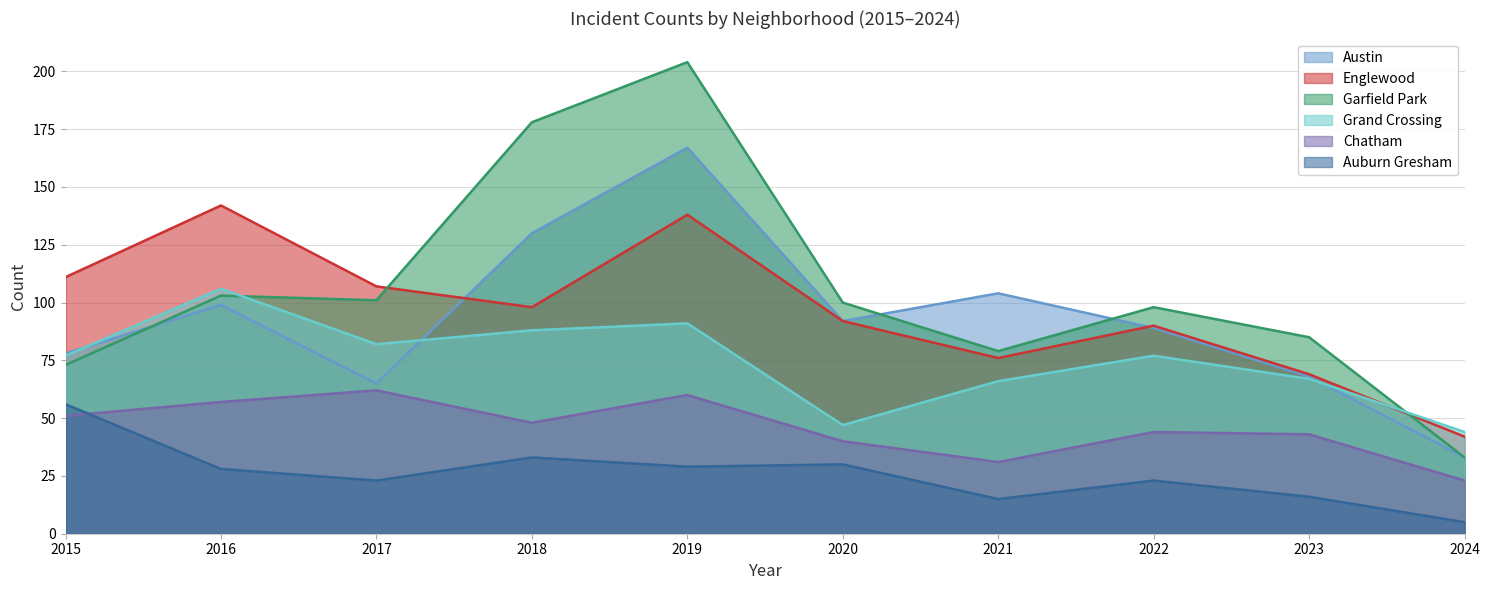

Where do Englewood and Garfield Park first cross each other?

2017 and 2018